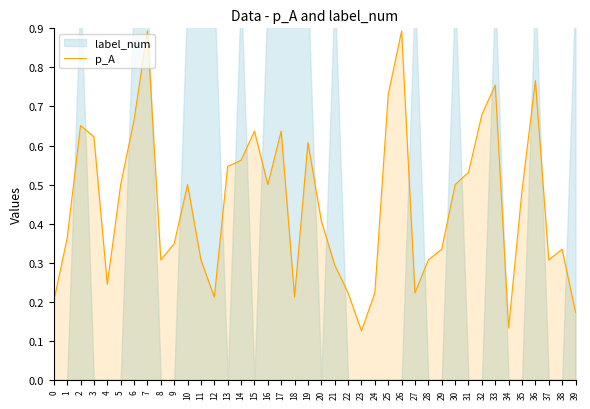

Where is the first local minimum?

4